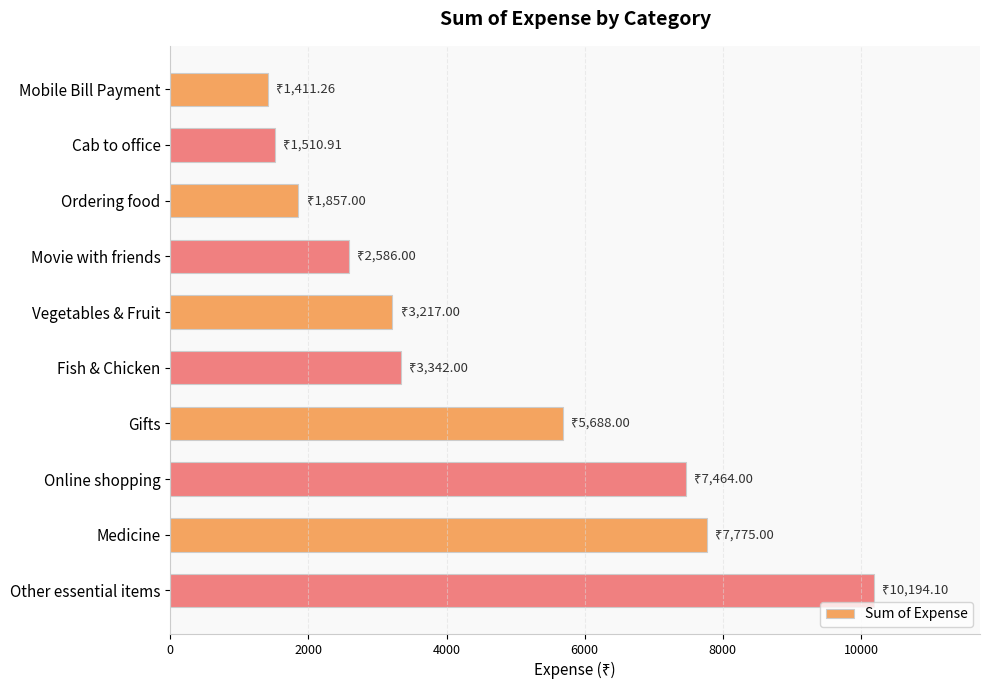

Reading top to bottom, transcribe all the data shown in this chart.

Mobile Bill Payment=1411.3	Cab to office=1510.9	Ordering food=1857.0	Movie with friends=2586.0	Vegetables & Fruit=3217.0	Fish & Chicken=3342.0	Gifts=5688.0	Online shopping=7464.0	Medicine=7775.0	Other essential items=10194.1